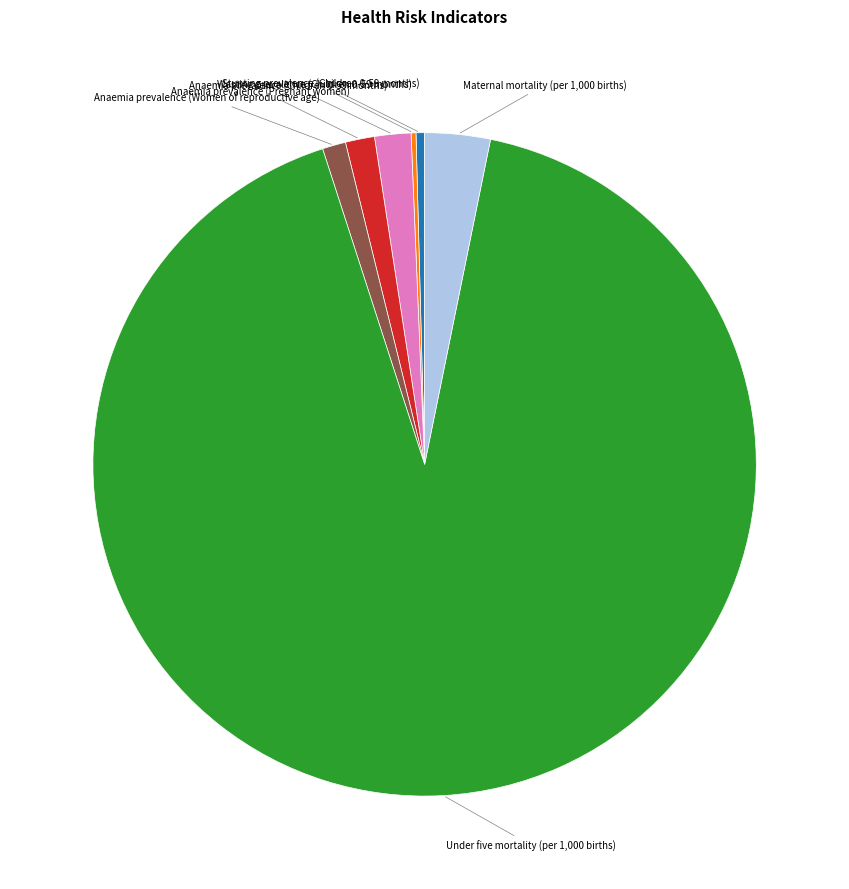

Does any single category account for the majority?

Yes